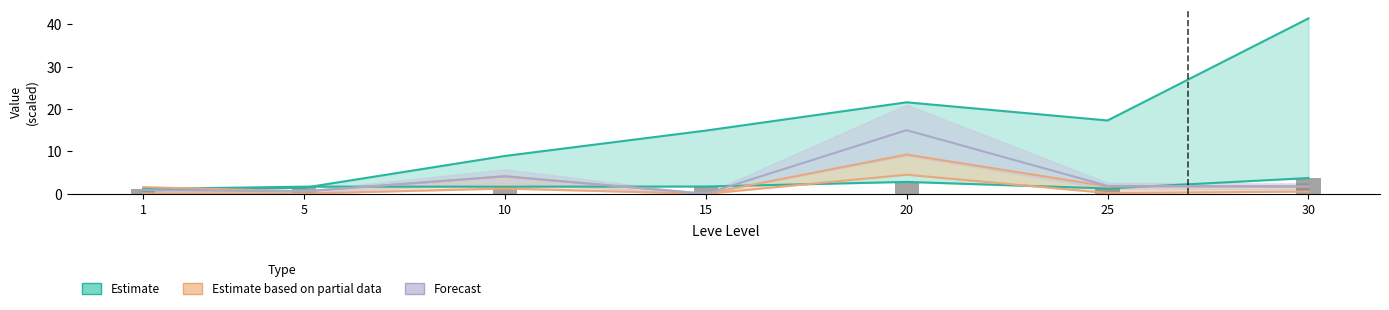

Reading left to right, list all the values displayed in this chart.

Leve EXP: 1=0.8	5=1.4	10=8.9	15=14.9	20=21.6	25=17.3	30=41.4
Leve Gil: 1=1.1	5=1.7	10=1.7	15=1.7	20=2.8	25=1.3	30=3.7
currentAveragePrice: 1=1.6	5=0.6	10=4.1	15=0.0	20=9.3	25=1.7	30=1.7
LevePriceNQ: 1=0.1	5=0.1	10=1.2	15=0.0	20=4.5	25=0.2	30=0.5
currentAveragePriceNQ: 1=0.9	5=0.6	10=4.1	15=0.0	20=15.0	25=1.9	30=1.7